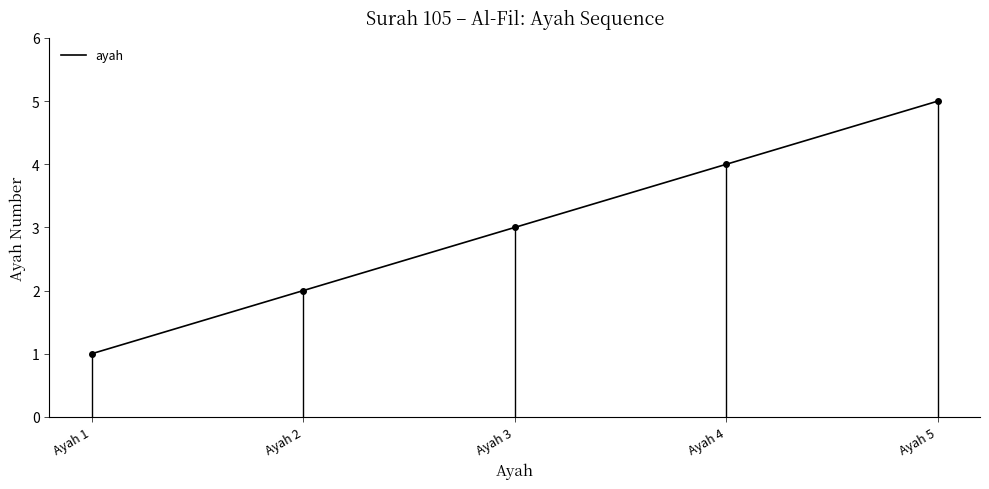

How many lines are shown in the chart?

1